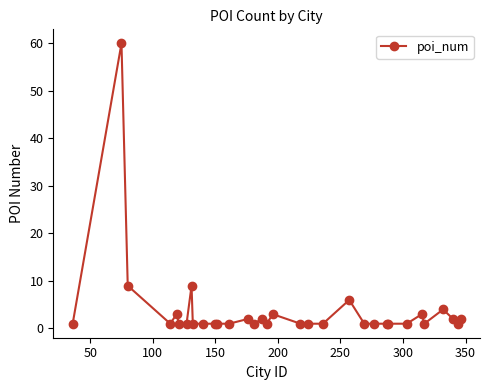

What is the difference between the maximum and minimum values?

59